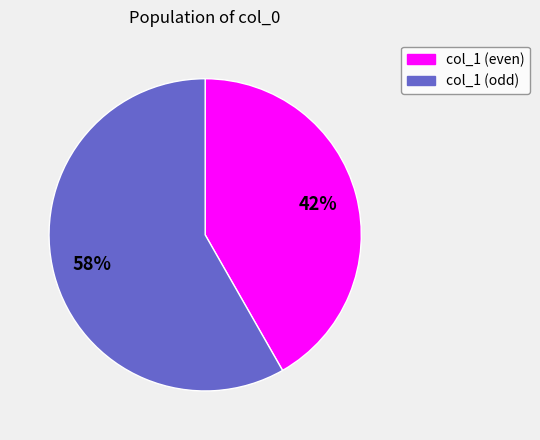

To the nearest percent, what is the average slice percentage?

50%